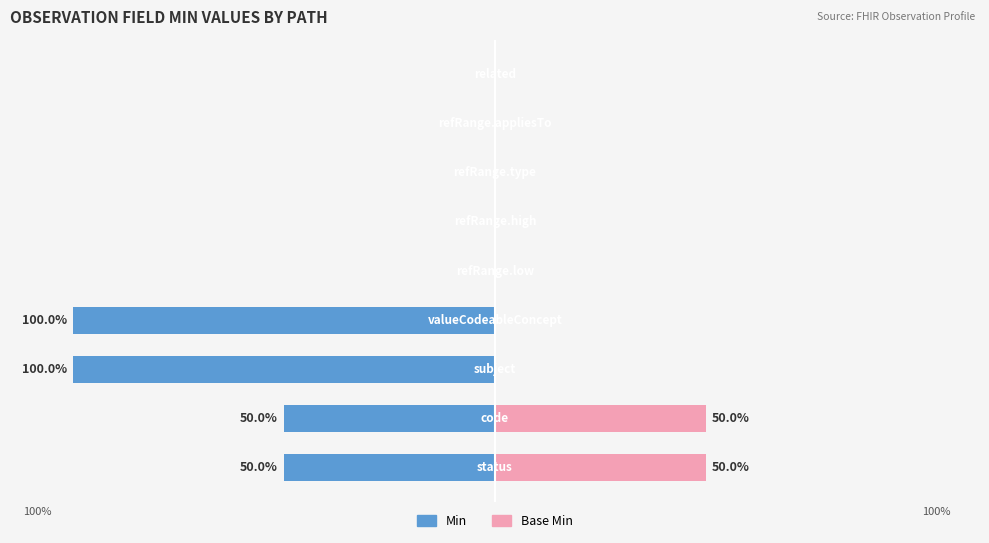

Is it true that Min equals -31 at 100?

False